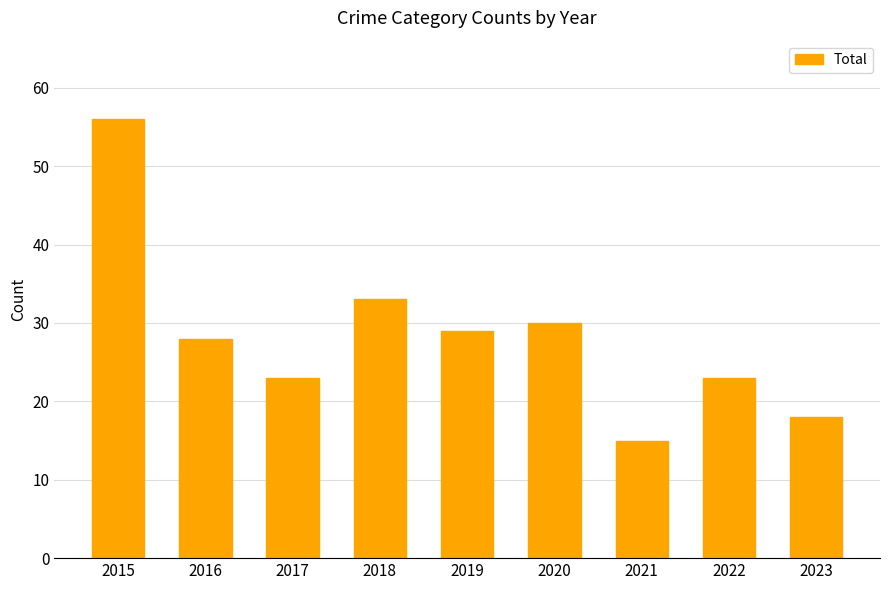

What is the difference between the maximum and second lowest values?

38